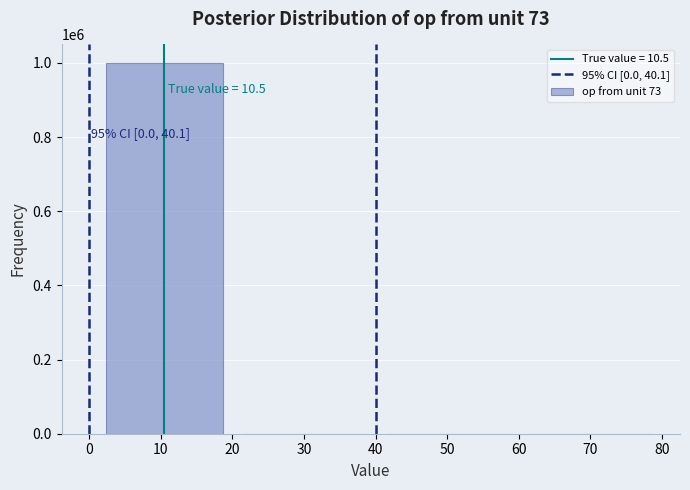

Is it true that the value at 0 is 378010?

False